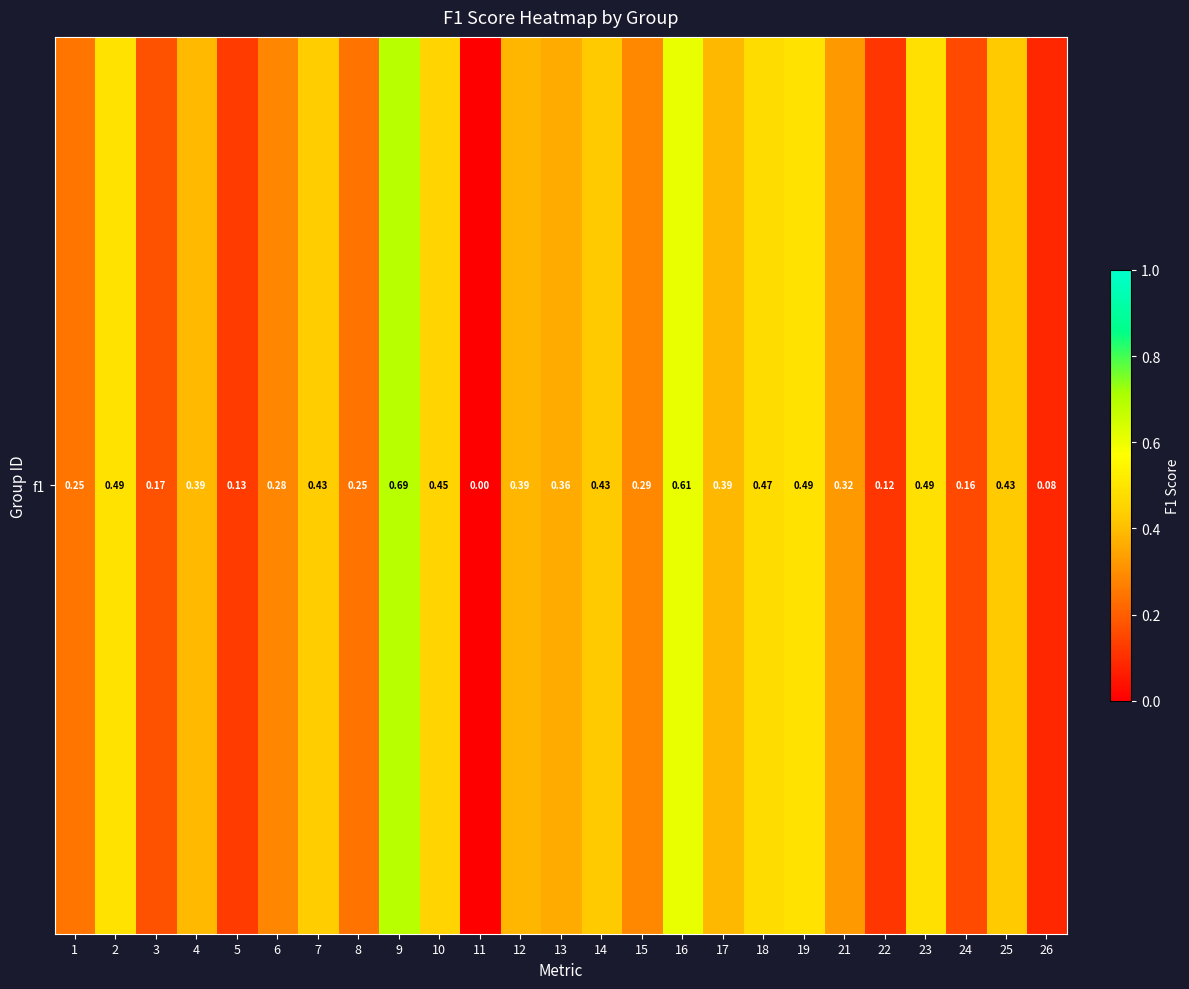

Rank the categories by value from lowest to highest.

11, 26, 22, 5, 24, 3, 8, 1, 6, 15, 21, 13, 12, 17, 4, 14, 25, 7, 10, 18, 23, 2, 19, 16, 9